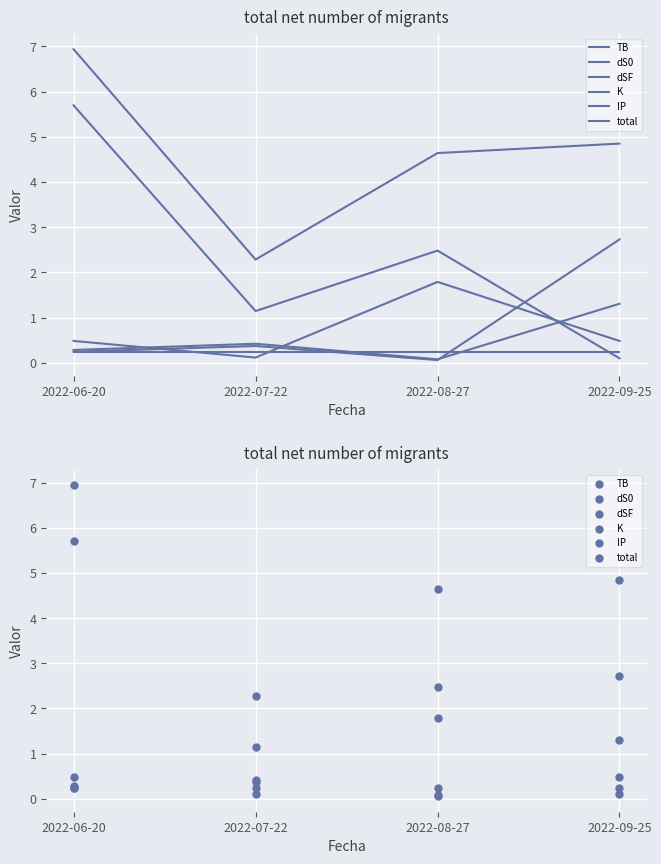

What is the total value across all series at 2022-08-27?

9.3